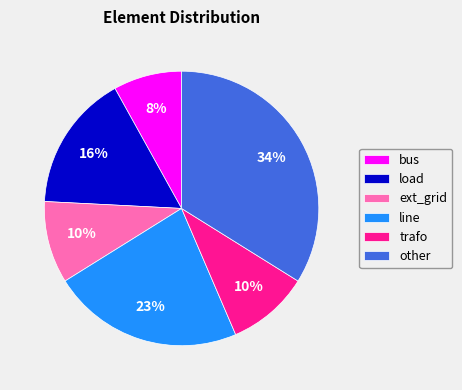

Is the sum of other and trafo greater than half?

No